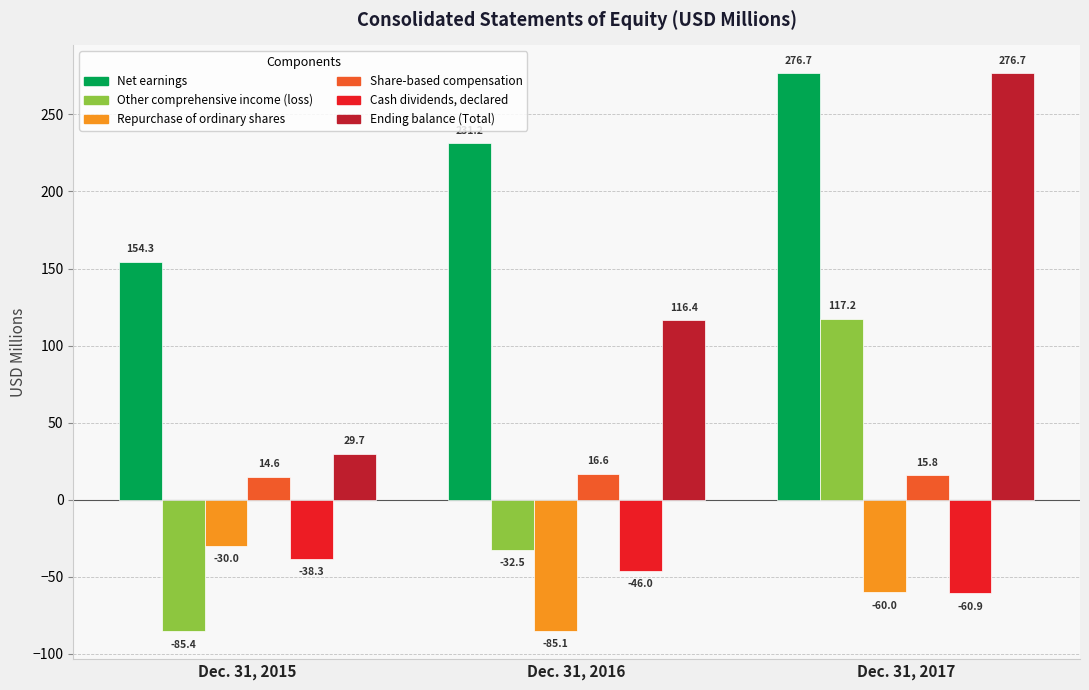

What is the highest value of the Ending balance (Total) series?

276.7